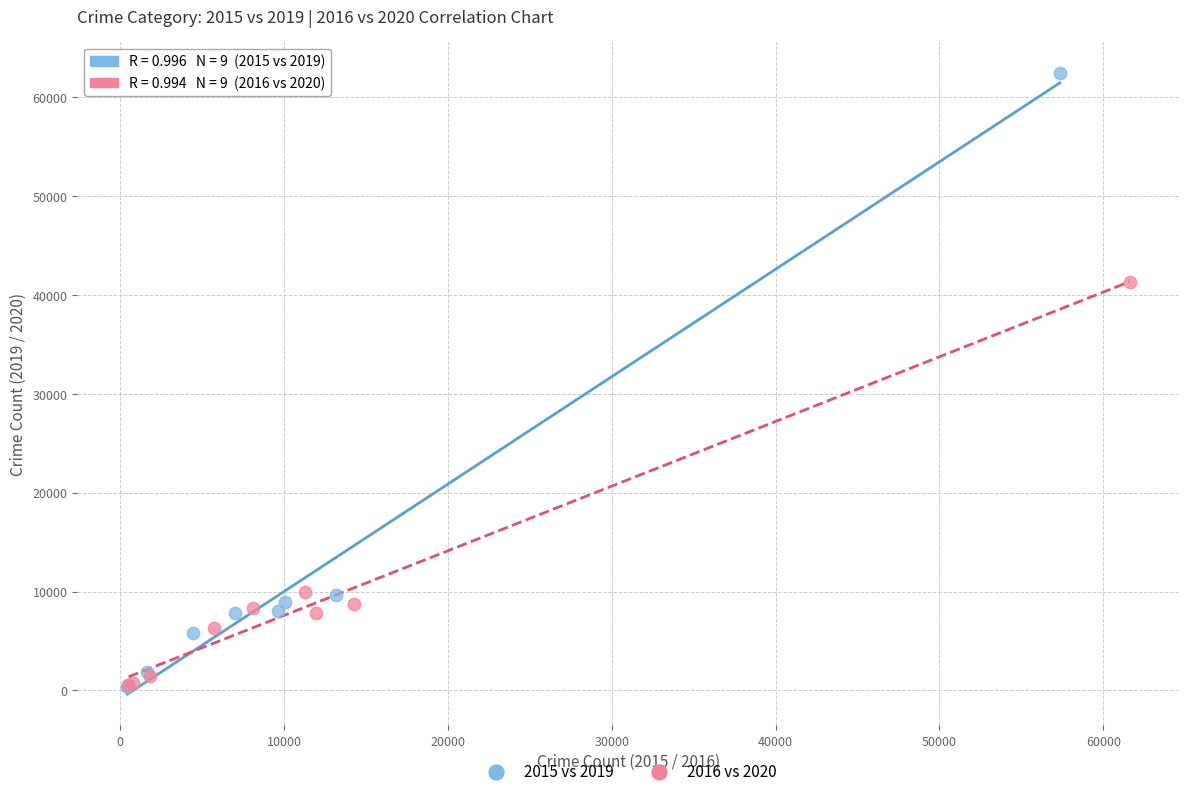

Which series contains the highest Y value?

2015 vs 2019